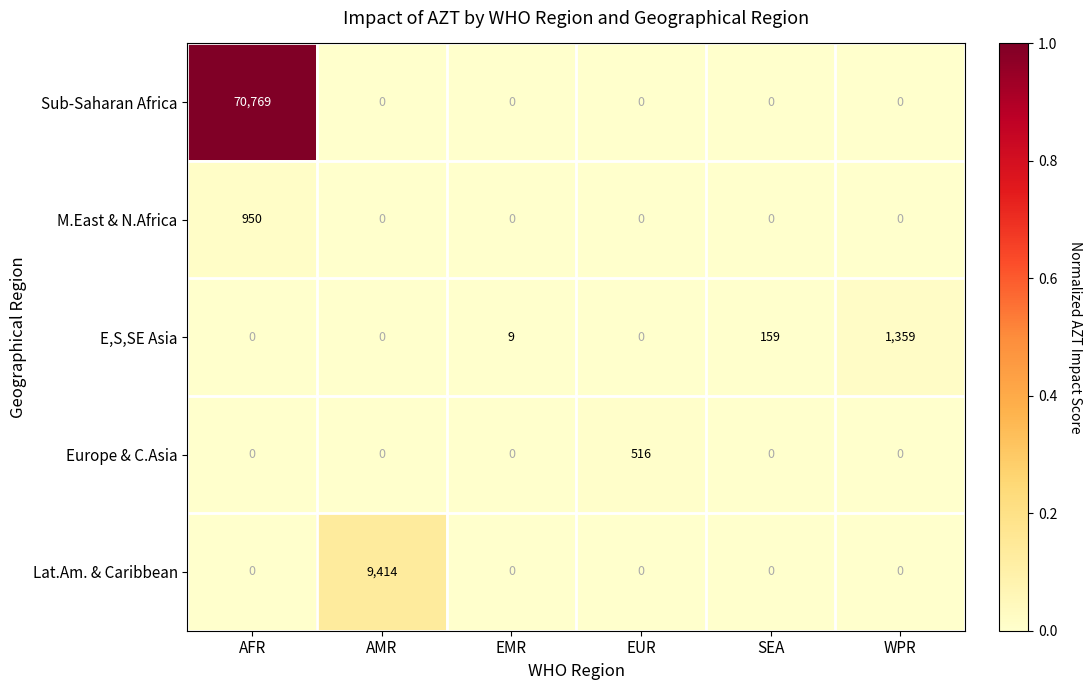

At which category is the sum across all series the highest?

AFR